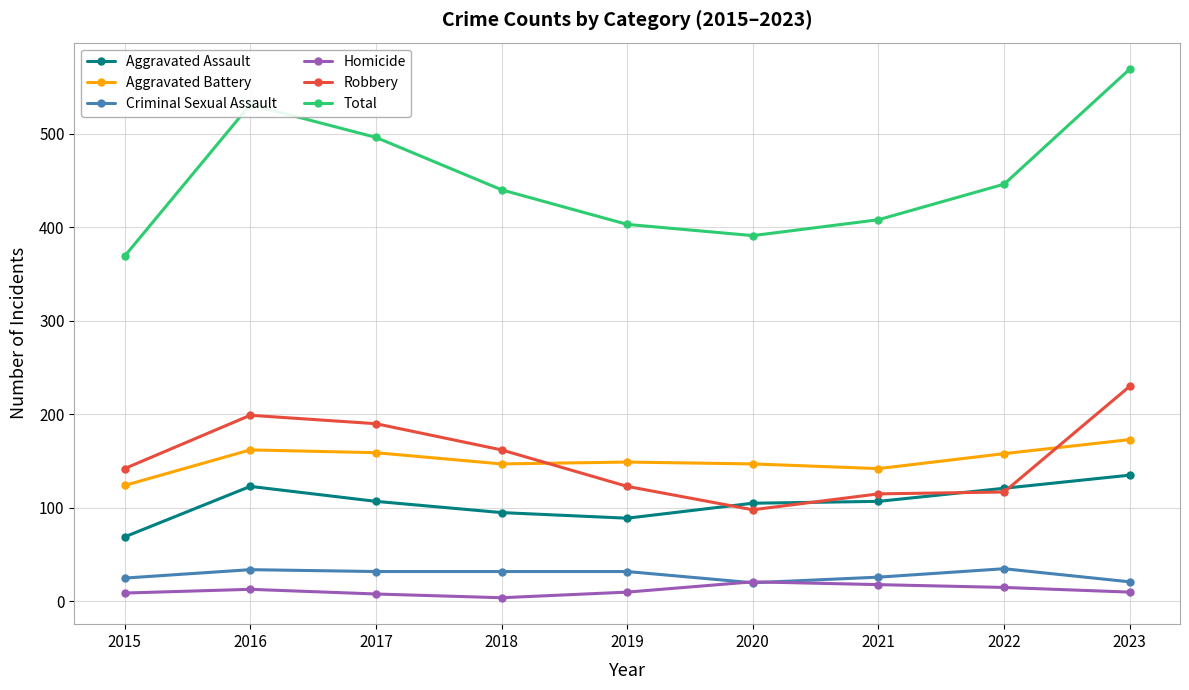

How many lines are shown in the chart?

6